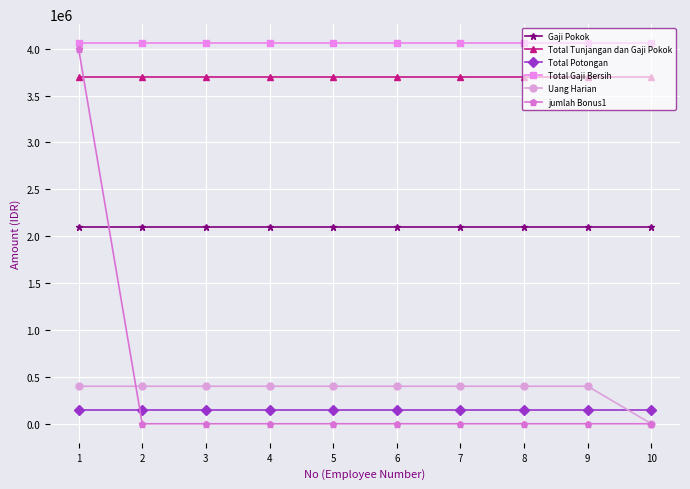

What is the highest value of the Total Potongan series?

142000